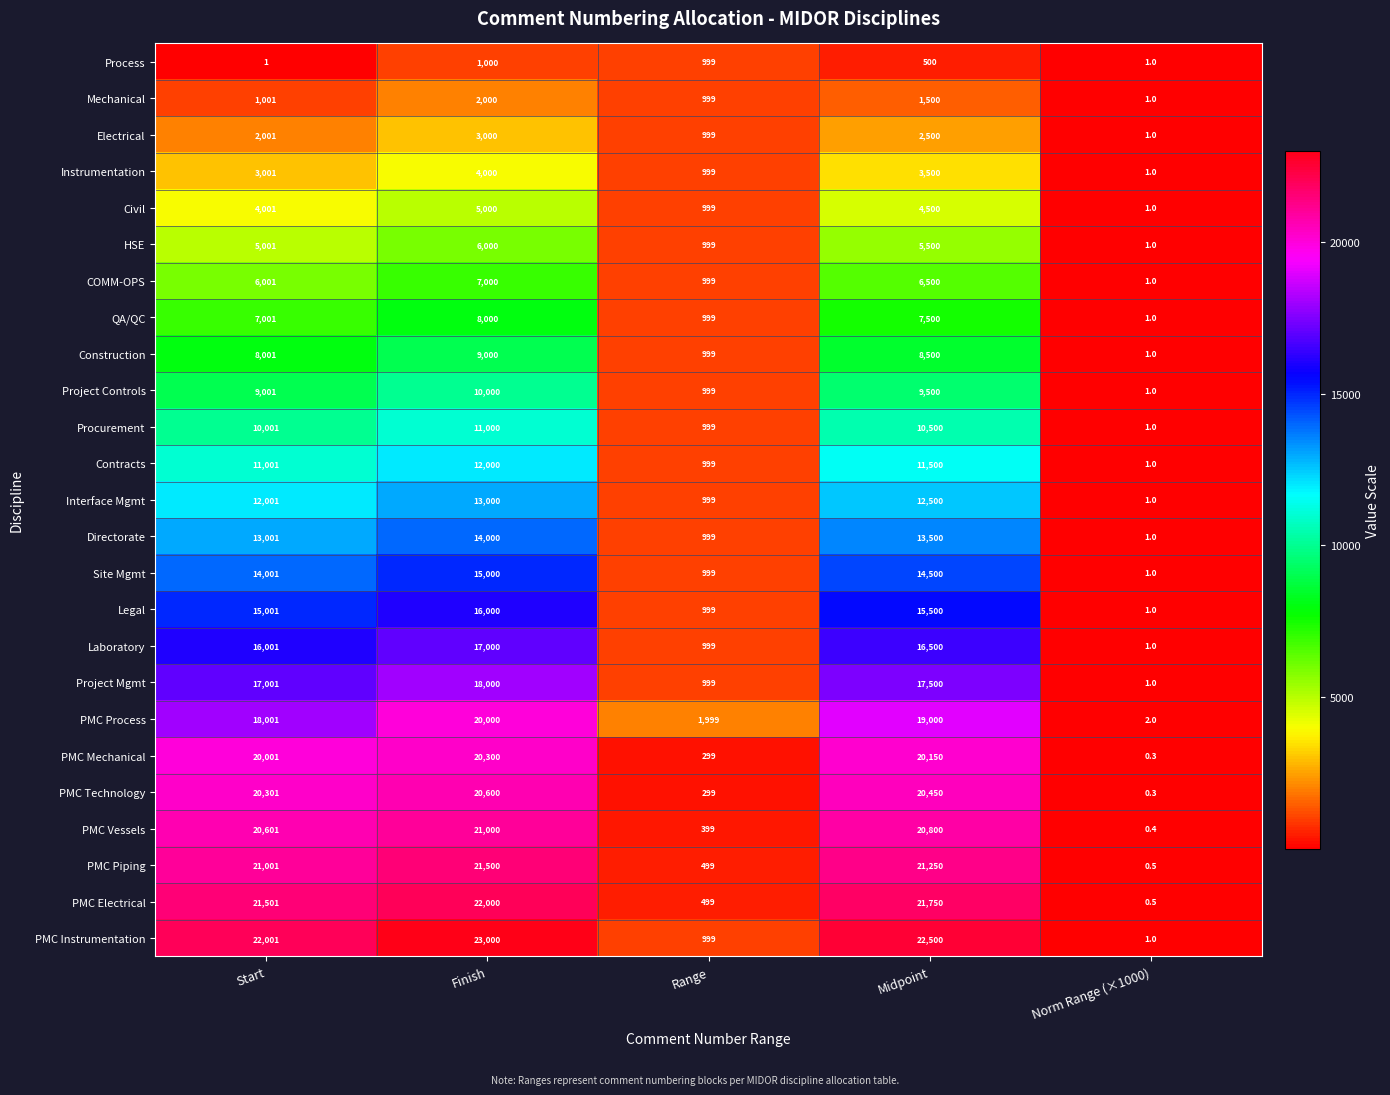

Which label corresponds to the largest value in the chart?

Finish